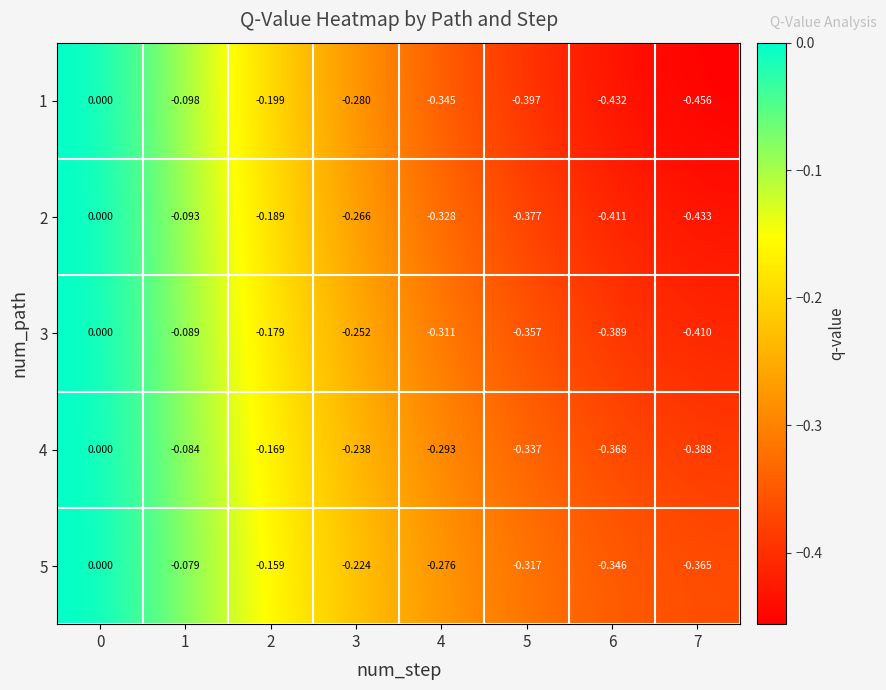

Is the value of 3 at 7 greater than the value of 2 at 7?

Yes